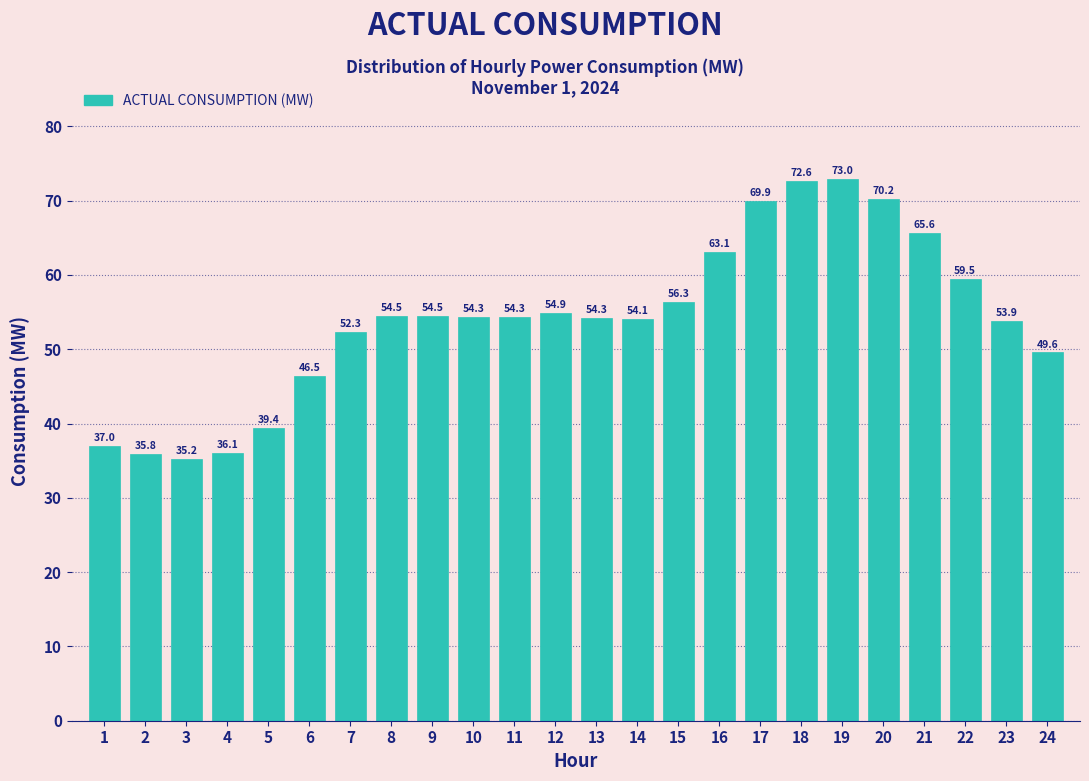

Reading left to right, list all the values displayed in this chart.

1=37.0	2=35.8	3=35.2	4=36.1	5=39.4	6=46.5	7=52.3	8=54.5	9=54.5	10=54.3	11=54.3	12=54.9	13=54.3	14=54.1	15=56.3	16=63.1	17=69.9	18=72.6	19=73.0	20=70.2	21=65.6	22=59.5	23=53.9	24=49.6